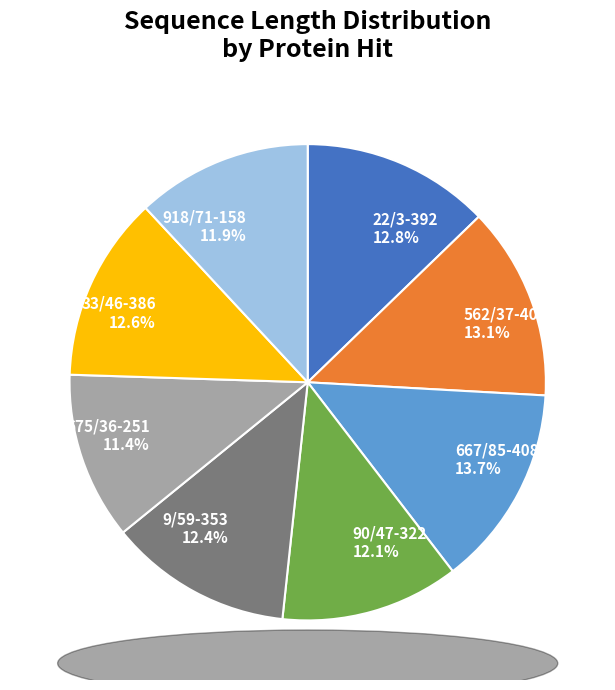

Does any single category account for the majority?

No